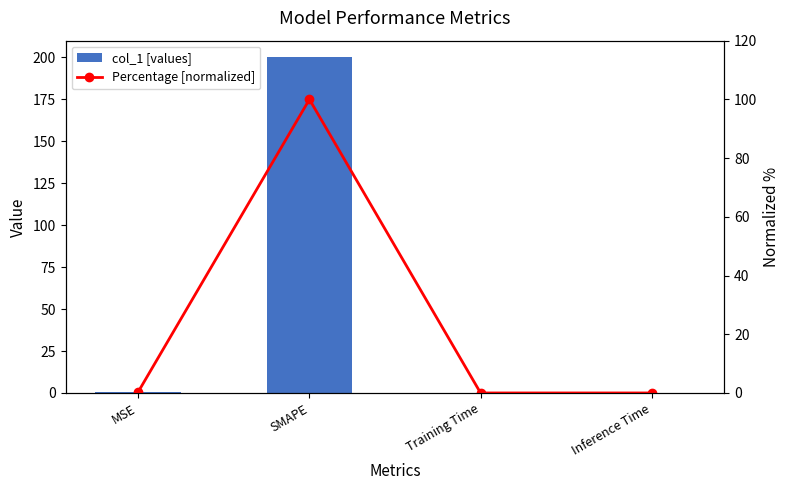

At which label does Percentage [normalized] reach its peak?

SMAPE